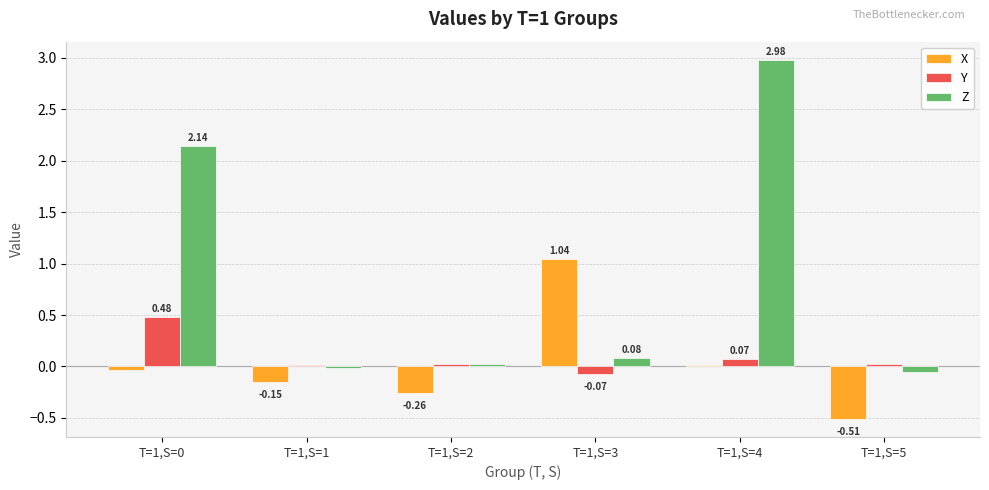

Which series has the largest total across all categories?

Z